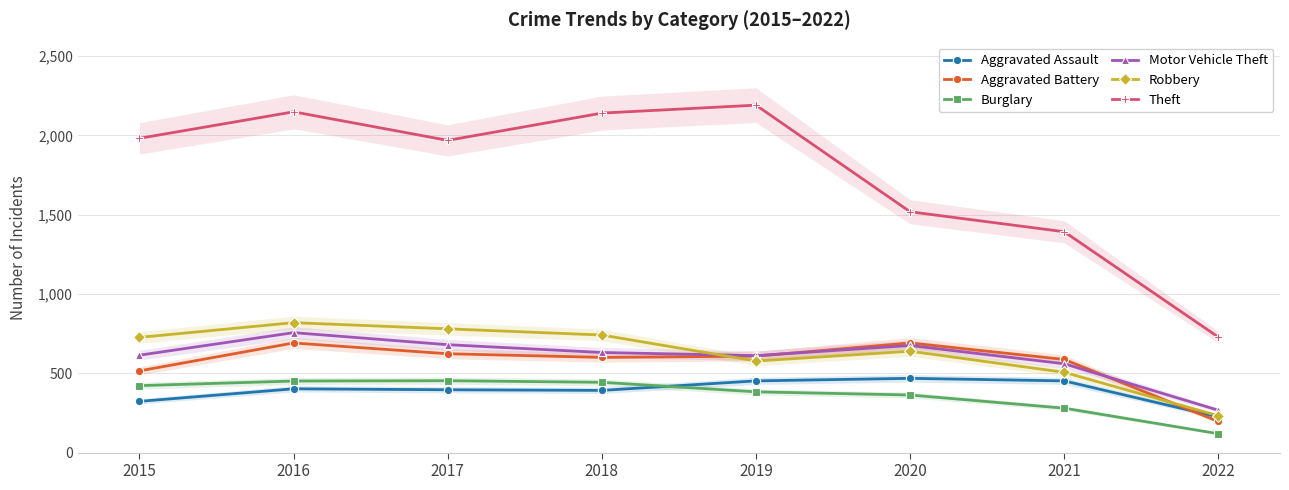

Does the chart have visible grid lines?

Yes